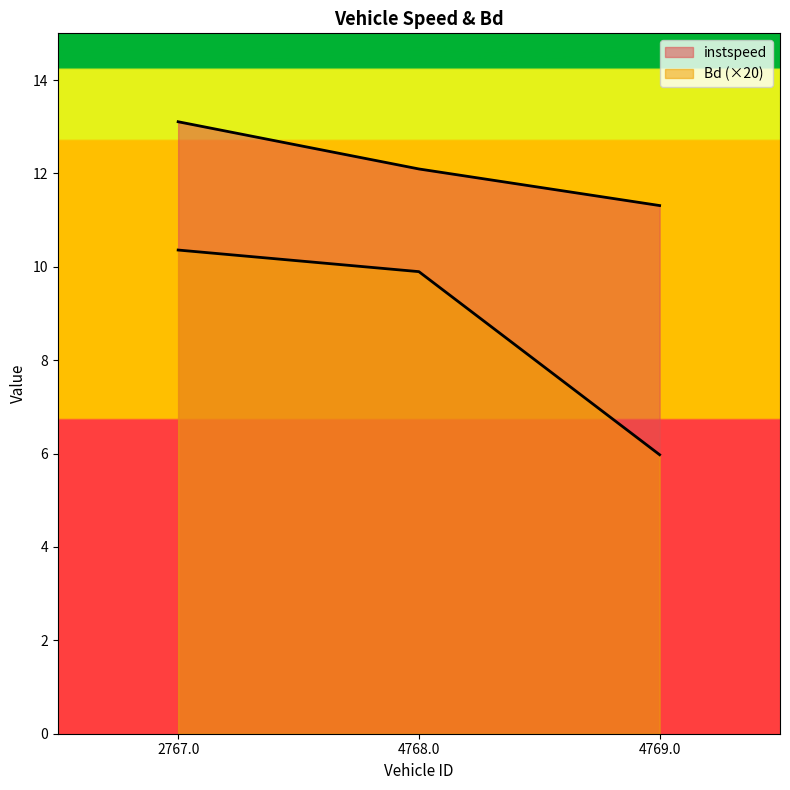

List the series in order of their peak value, lowest first.

Bd, instspeed